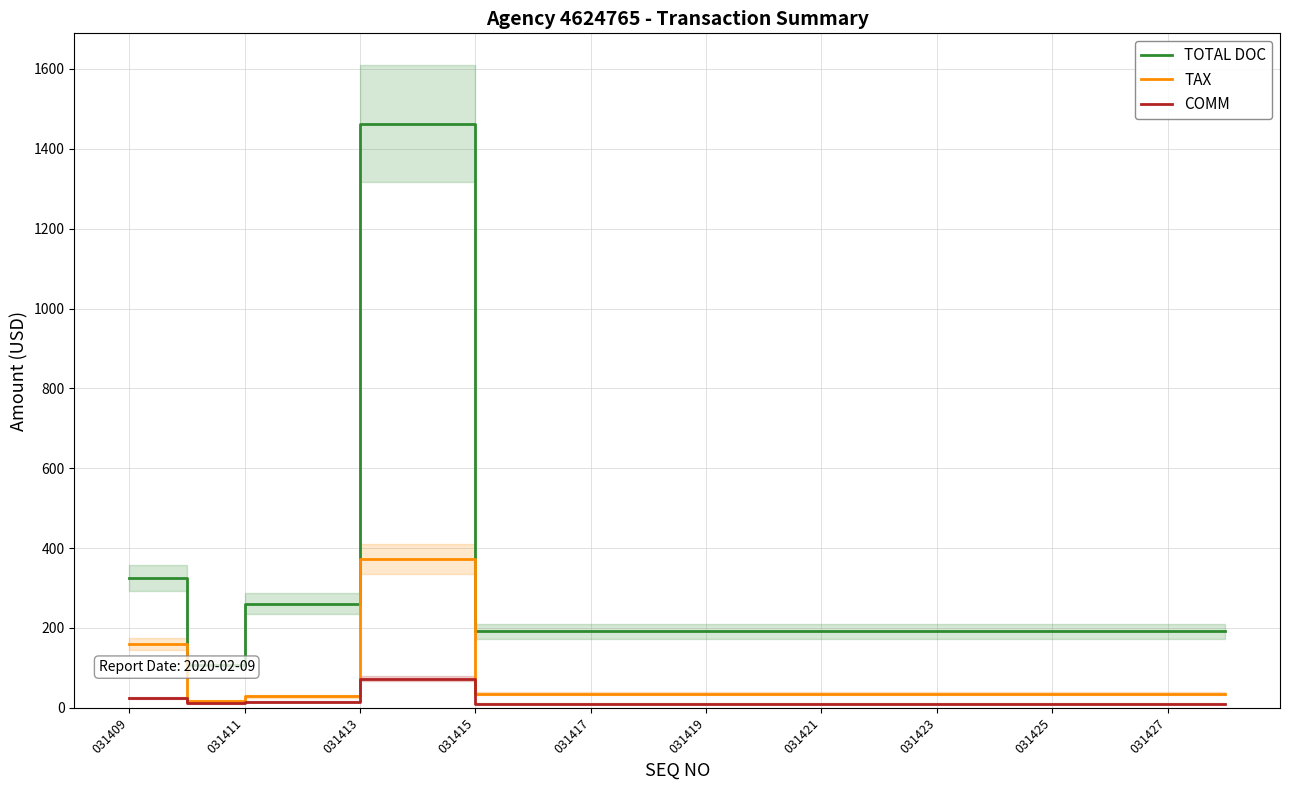

Reading left to right, extract all data points from this chart.

TOTAL DOC: 325.5	108.0	261.0	261.0	1463.0	1463.0	192.0	192.0	192.0	192.0	192.0	192.0	192.0	192.0	192.0	192.0	192.0	192.0	192.0	192.0
TAX: 159.6	17.1	28.5	28.5	373.6	373.6	35.5	35.5	35.5	35.5	35.5	35.5	35.5	35.5	35.5	35.5	35.5	35.5	35.5	35.5
COMM: 24.5	10.9	15.5	15.5	73.5	73.5	10.5	10.5	10.5	10.5	10.5	10.5	10.5	10.5	10.5	10.5	10.5	10.5	10.5	10.5